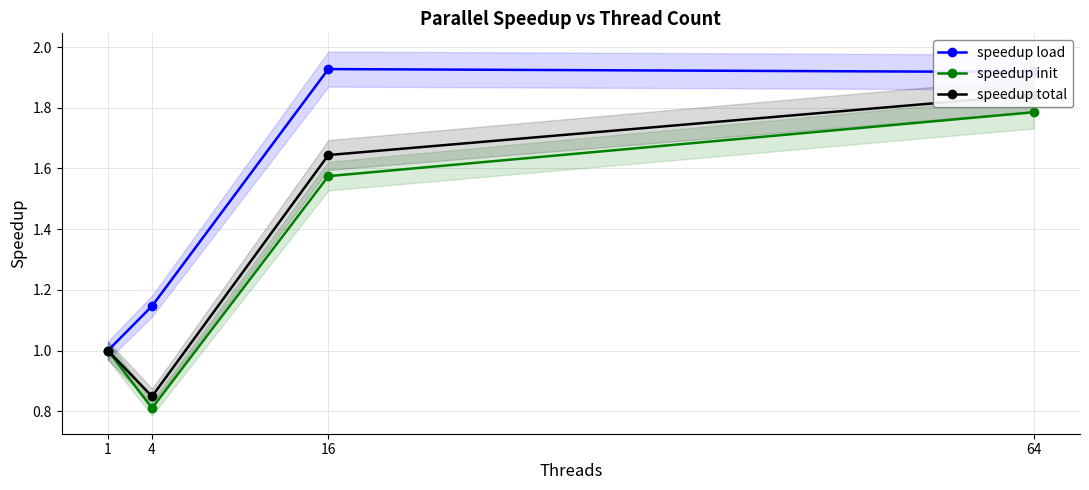

Is this an area chart (filled region under the line)?

No